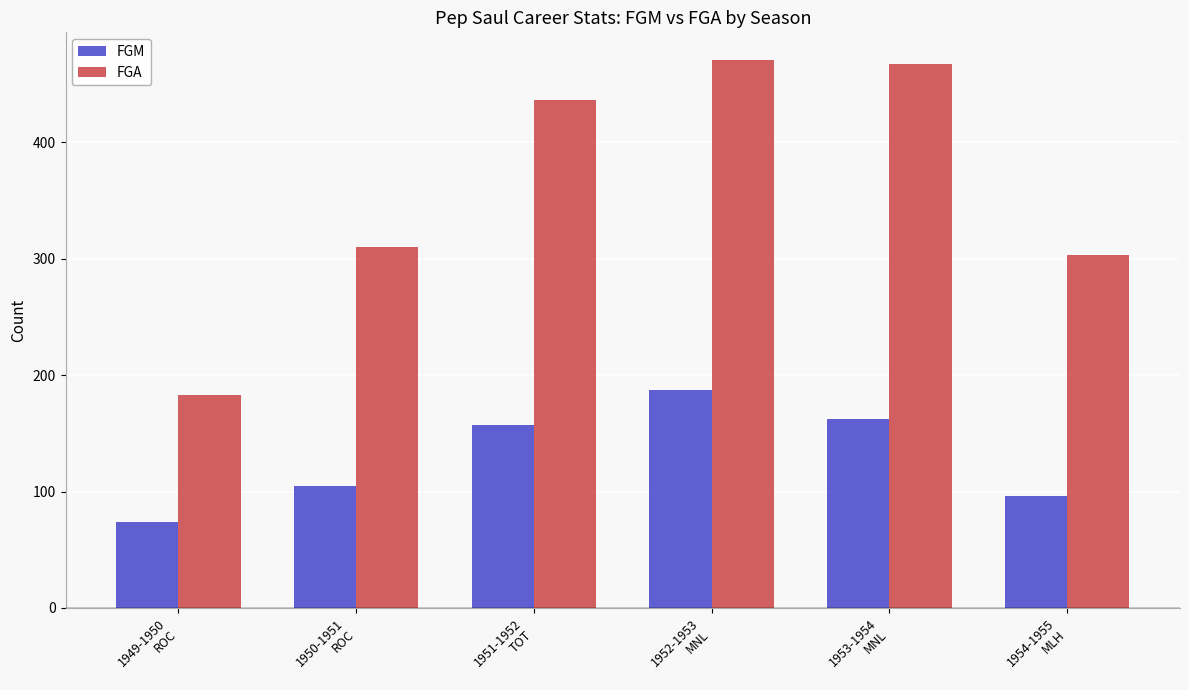

List the labels in order of FGM value, smallest first.

1949-1950
ROC, 1954-1955
MLH, 1950-1951
ROC, 1951-1952
TOT, 1953-1954
MNL, 1952-1953
MNL